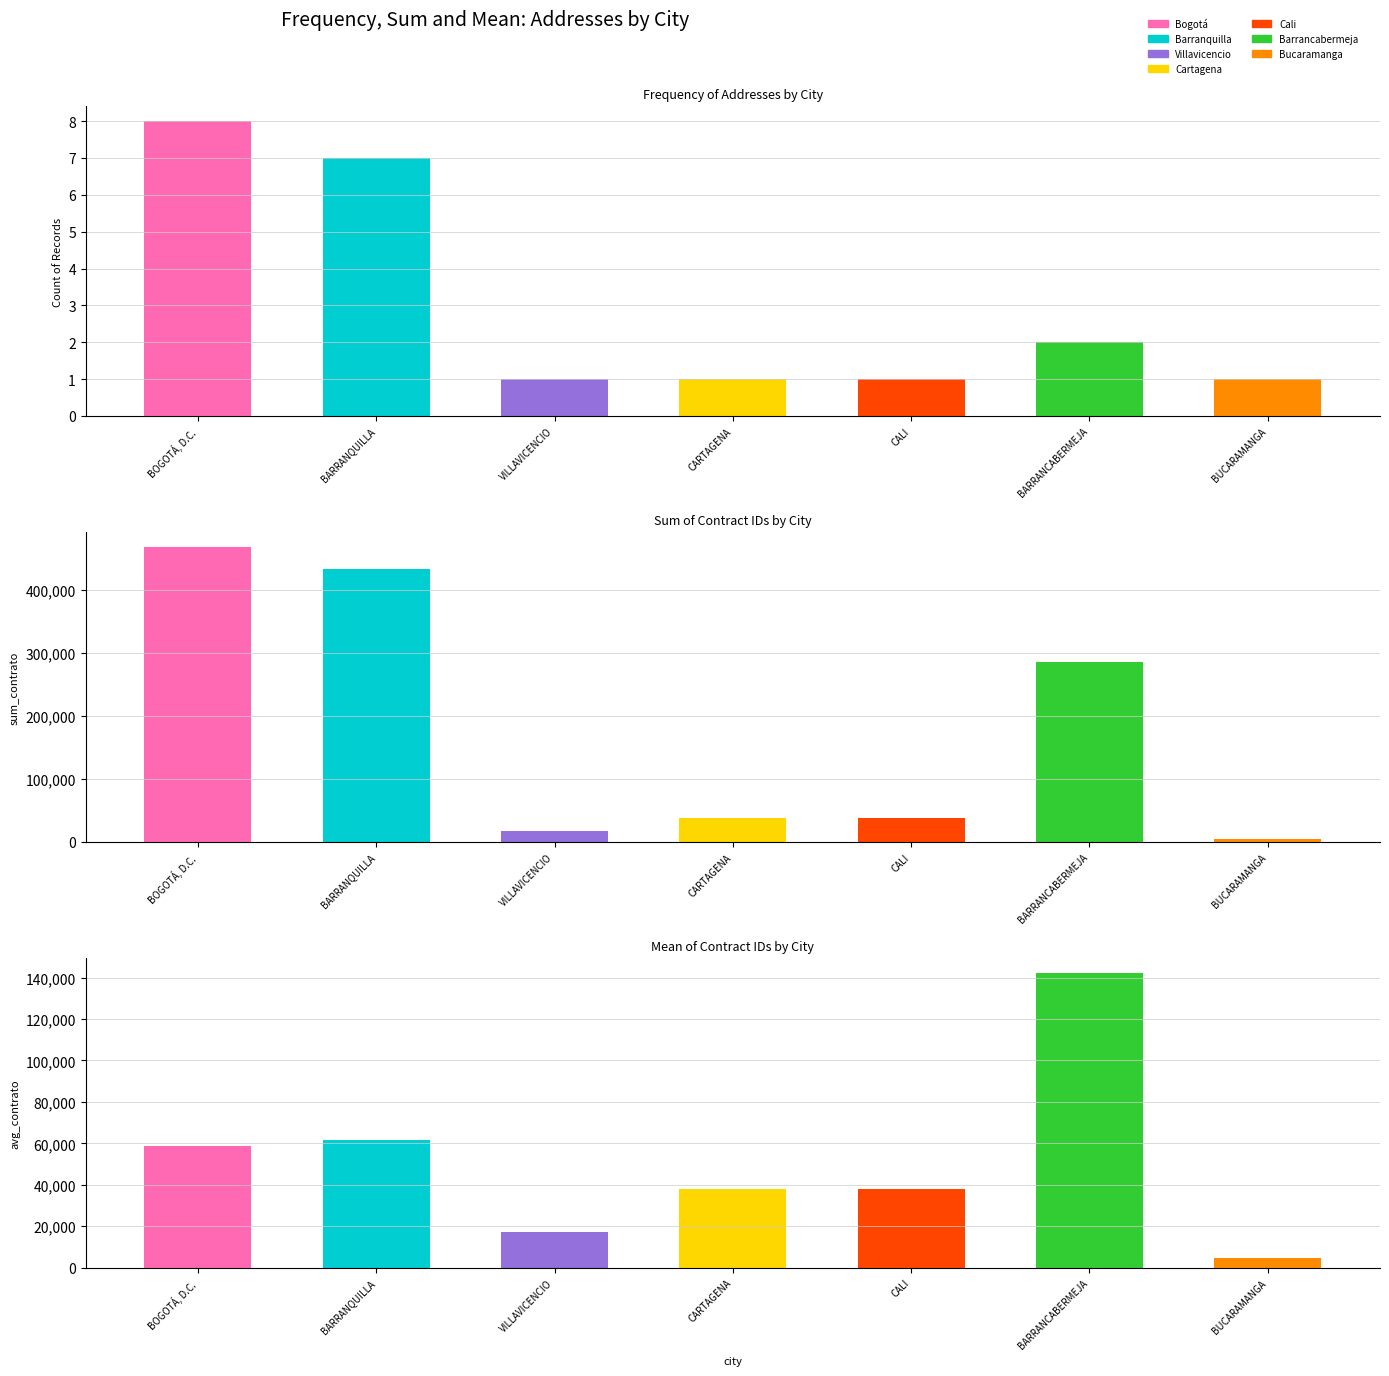

Between CARTAGENA and BARRANCABERMEJA, which is larger?

BARRANCABERMEJA